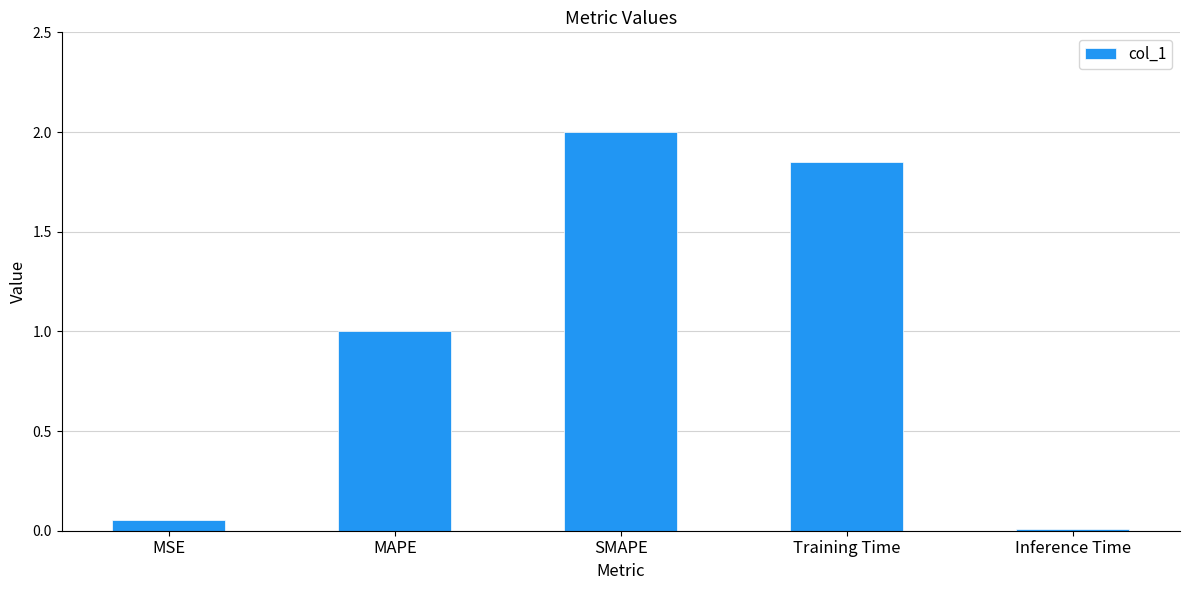

List the labels in order of value, largest first.

SMAPE, Training Time, MAPE, MSE, Inference Time